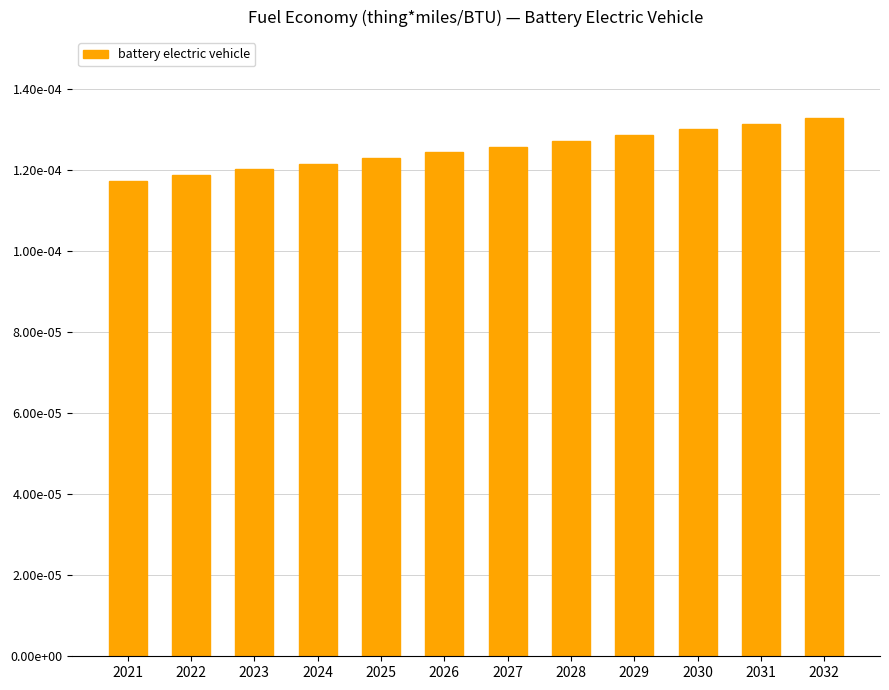

How many values are between 0 and 1?

12